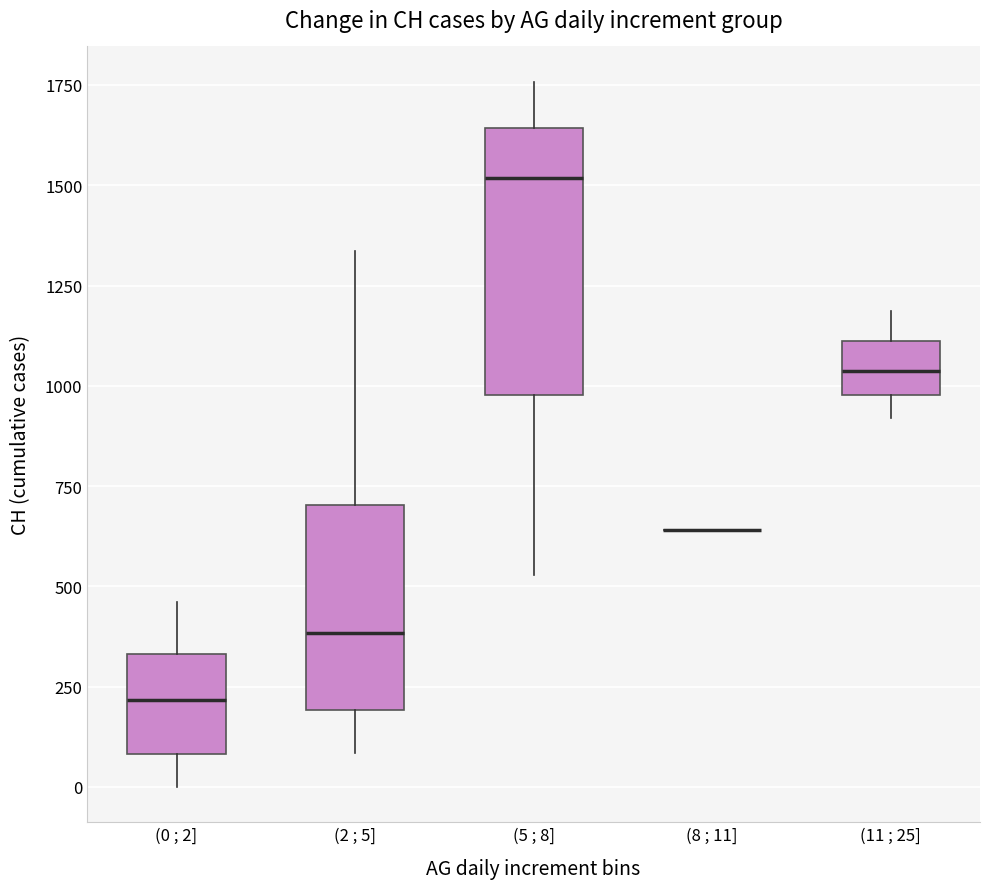

Reading left to right, read every box against the y-axis: the position of its median line, the range the box covers, and the ends of its whiskers. The values are not printed on the chart, so give them approximately, as read against the axis.

(0 ; 2]: median 200, box 100 to 350, whiskers 0 to 450
(2 ; 5]: median 400, box 200 to 700, whiskers 100 to 1350
(5 ; 8]: median 1500, box 1000 to 1650, whiskers 550 to 1750
(8 ; 11]: box collapsed to a line at 650, whiskers 650 to 650
(11 ; 25]: median 1050, box 1000 to 1100, whiskers 900 to 1200